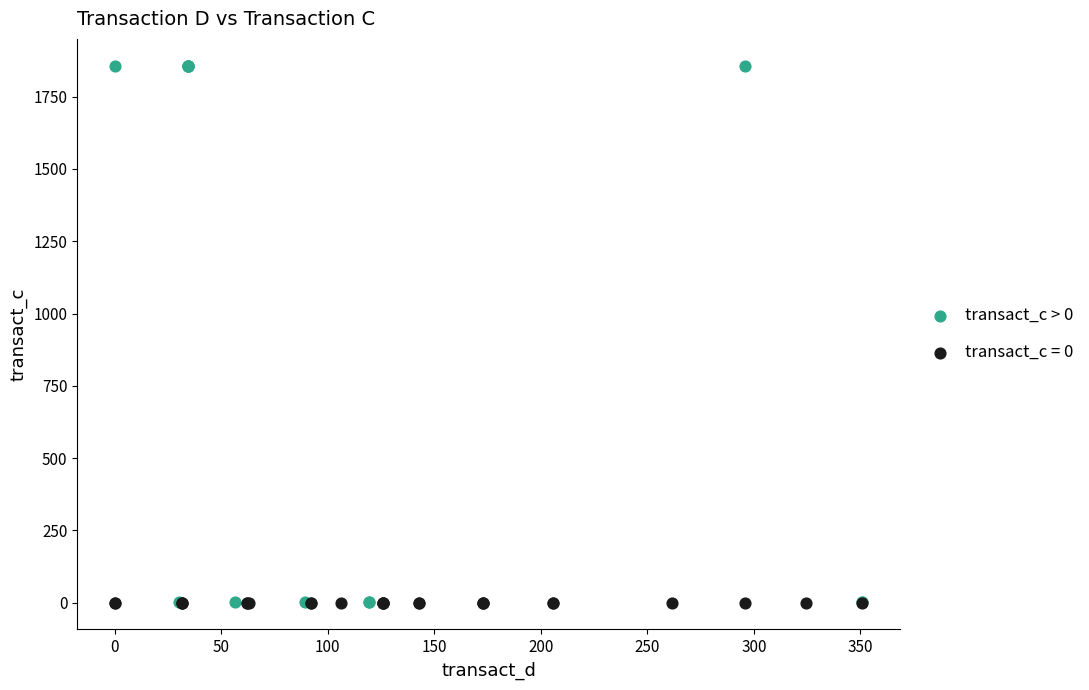

Which series contains the highest Y value?

transact_c > 0